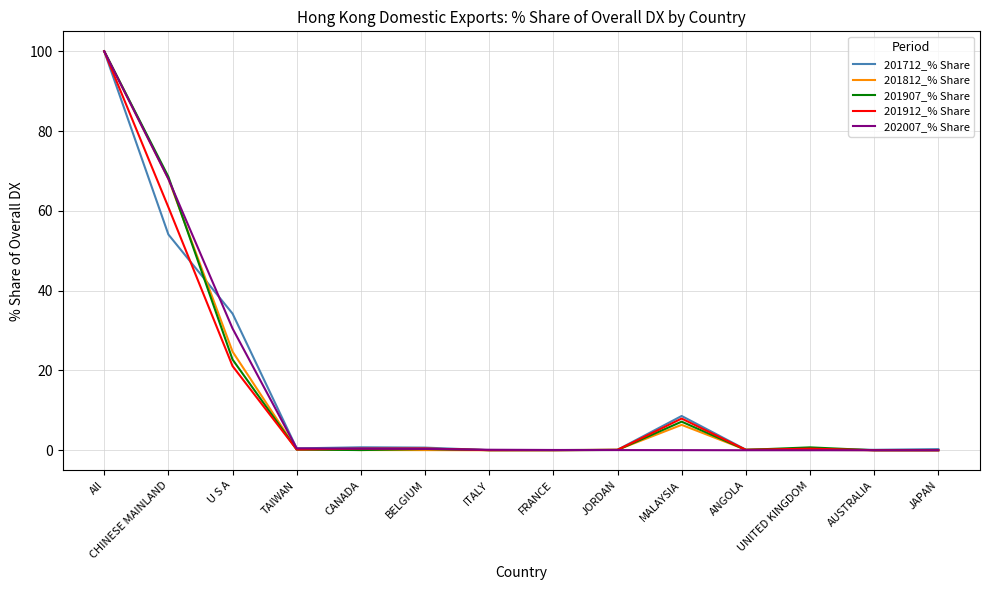

True or false: 201912_% Share has a value of 0.0 at JAPAN.

True